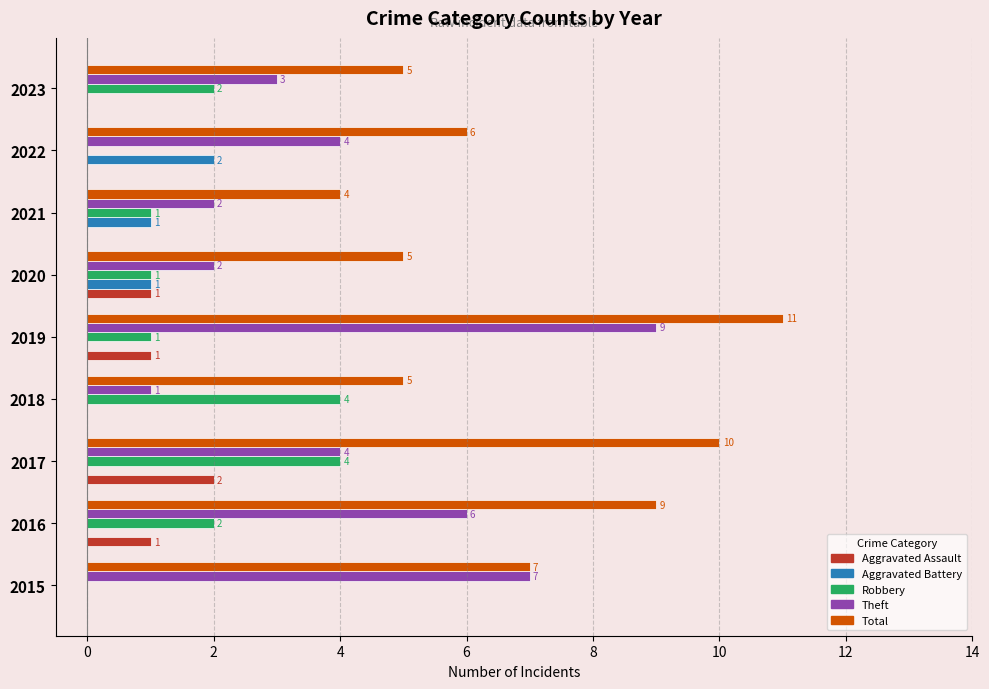

What is the average value of the Total series?

7